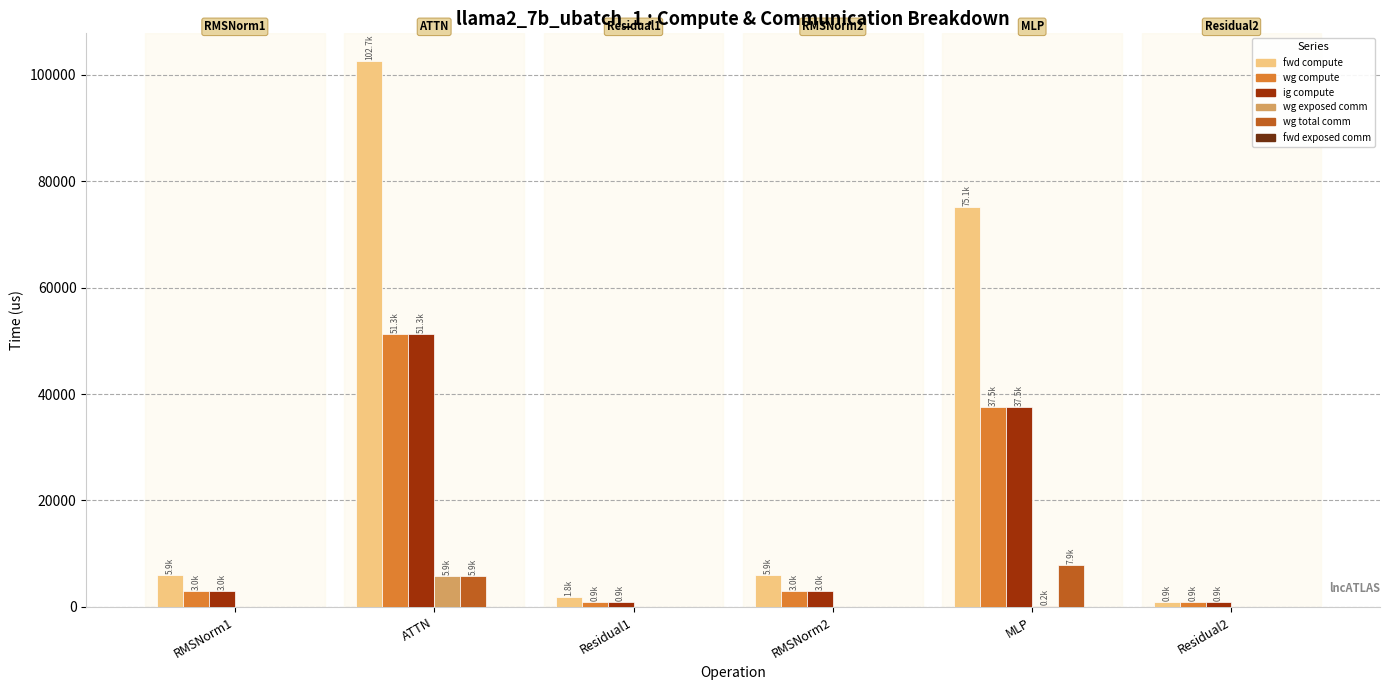

Are the bars grouped side by side (vs. stacked)?

Yes